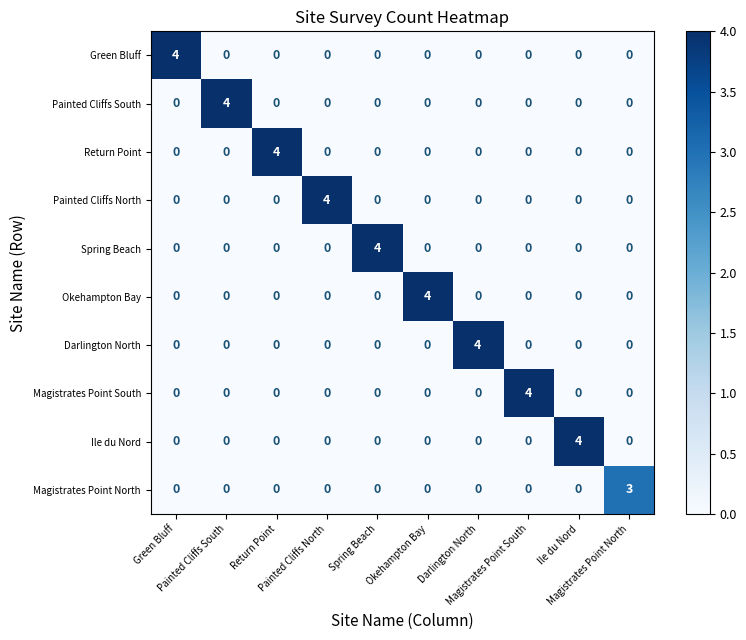

What is the maximum value shown in the chart?

4